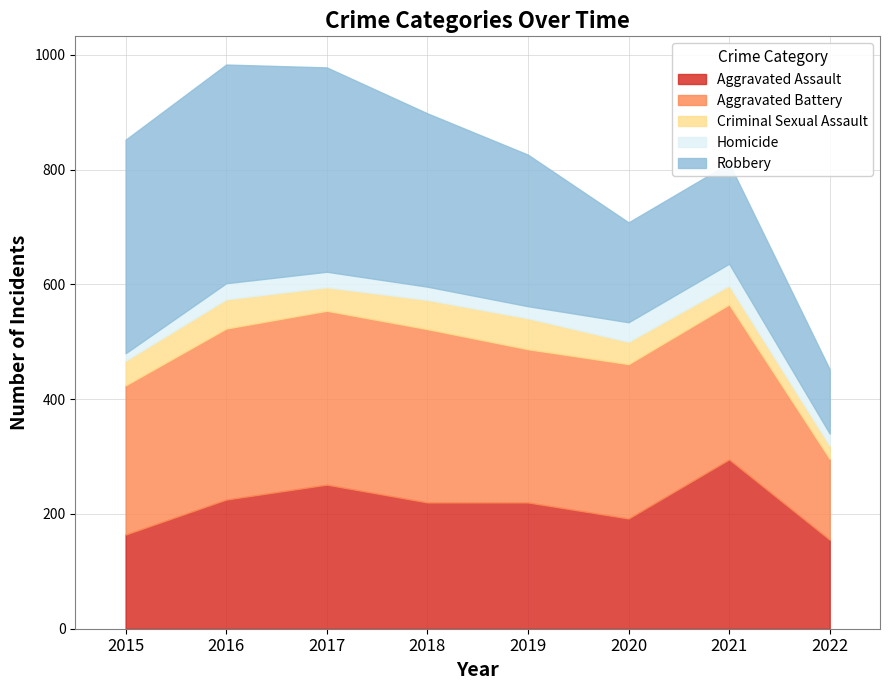

What is the sum of all Aggravated Battery values?

2110